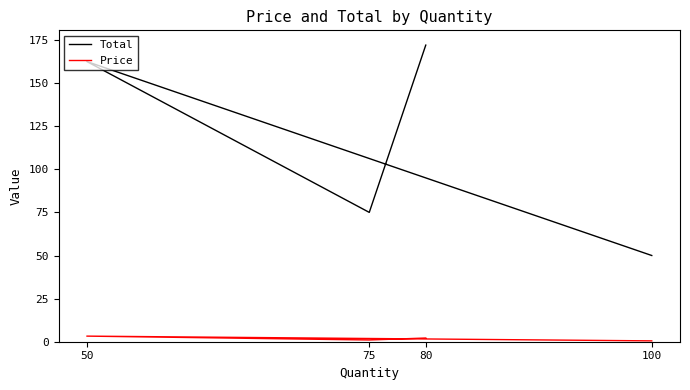

True or false: Total and Price cross at least once.

False